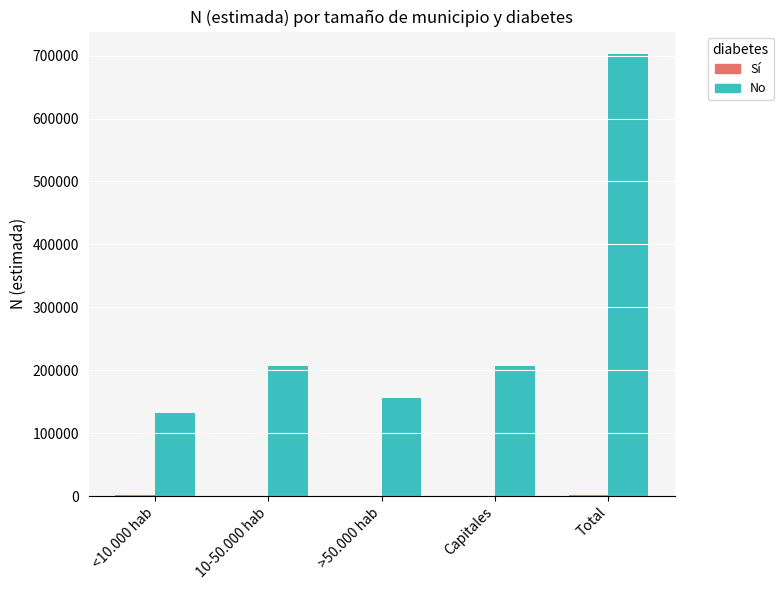

At which label is No closest to 417679?

Capitales